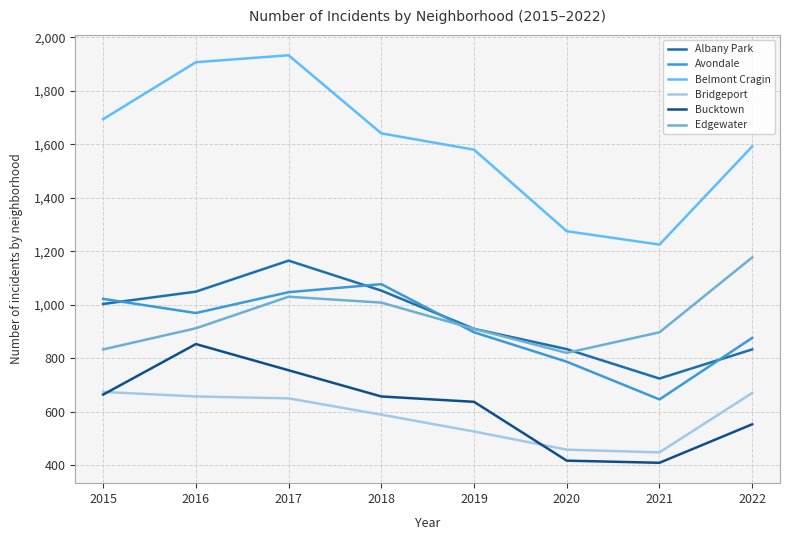

At which label is Belmont Cragin closest to 1579?

2019